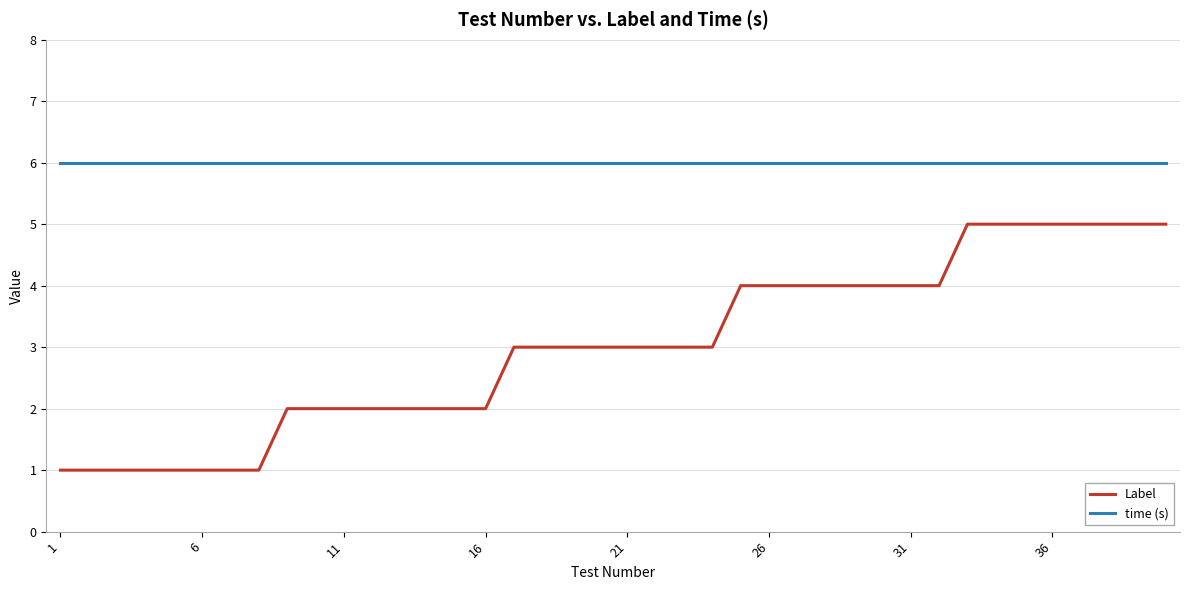

Count the number of data series in this chart.

2